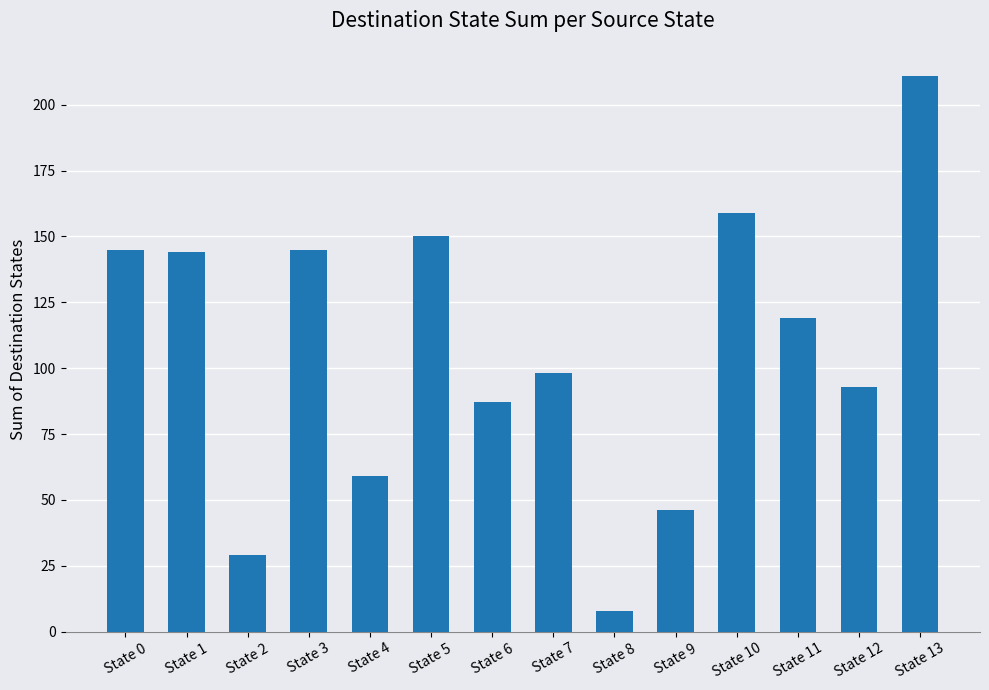

What is the approximate value at State 0, to the nearest 5?

145